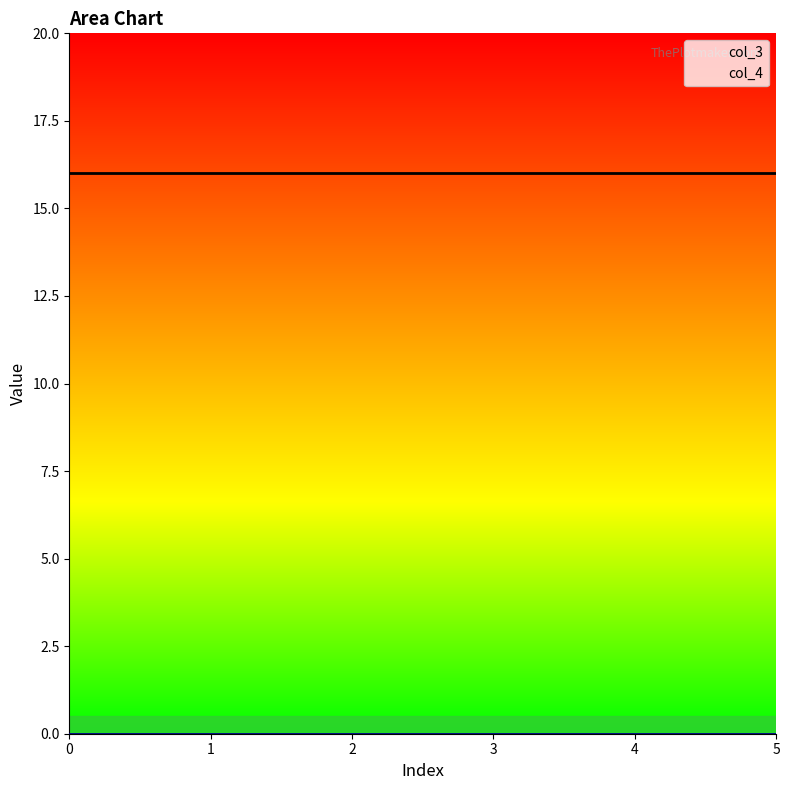

Reading right to left, transcribe all the data shown in this chart.

col_3: 16	16	16	16	16	16
col_4: 0	0	0	0	0	0